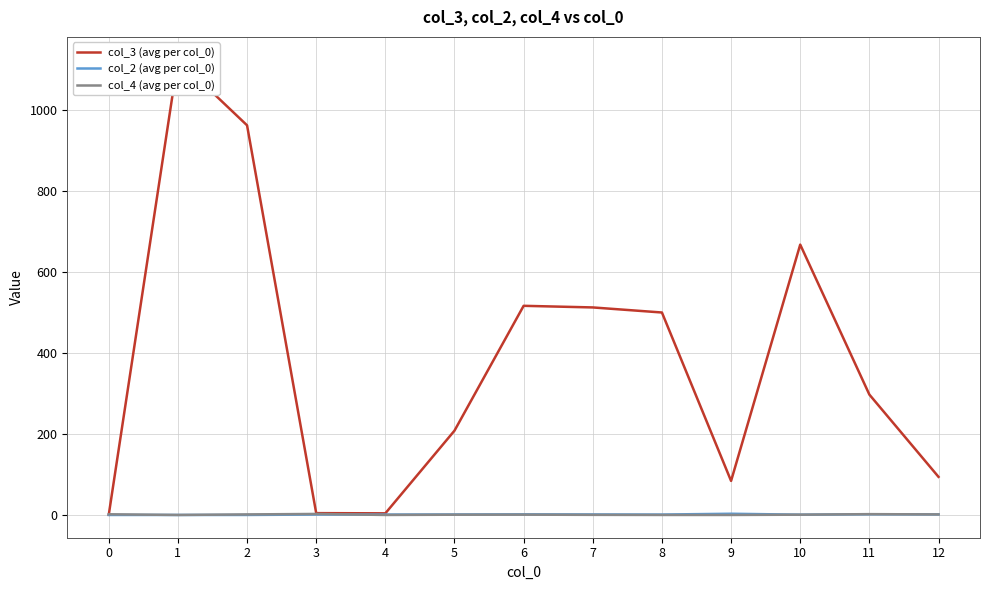

How many data points in col_2 (avg per col_0) are above 2?

6